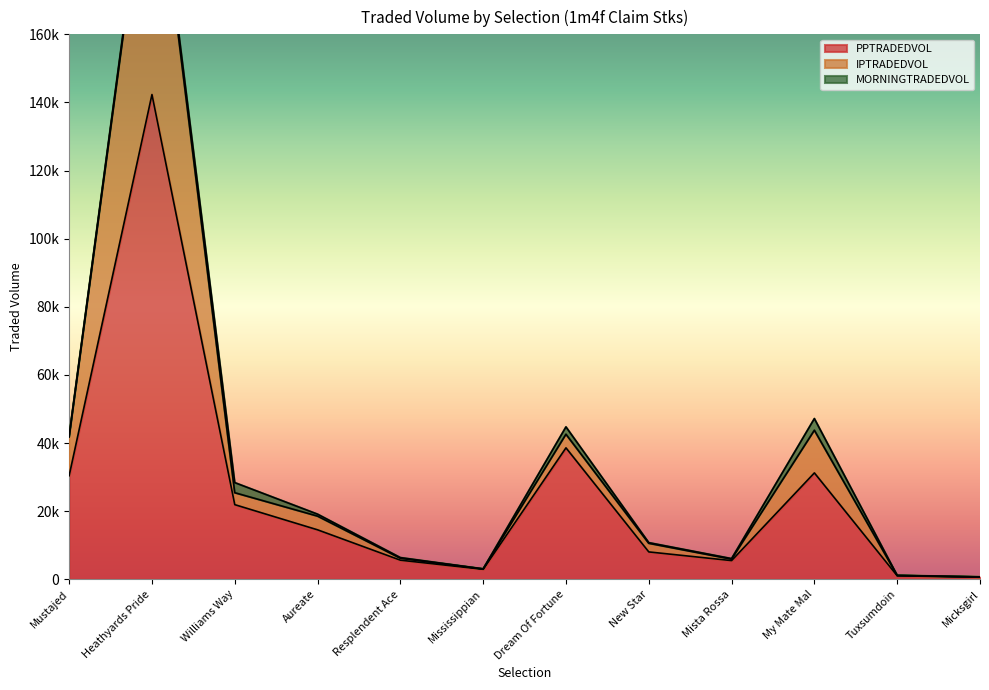

Which category has the highest value in the IPTRADEDVOL series?

Heathyards Pride